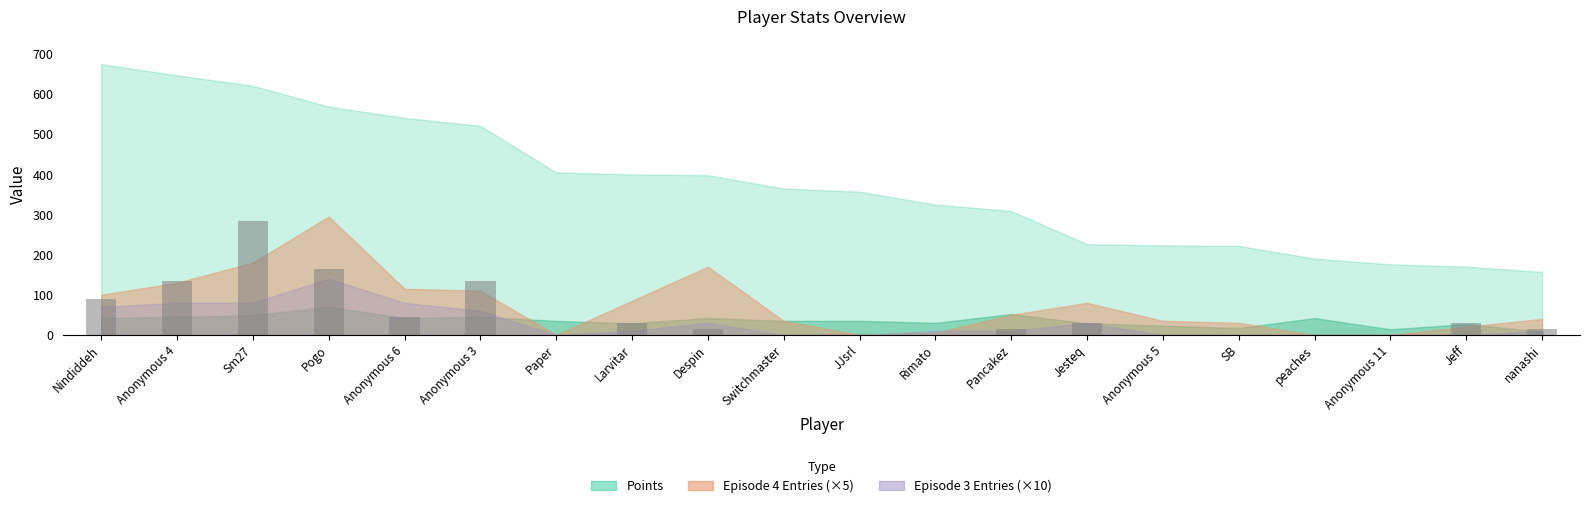

Are the bars horizontal?

No